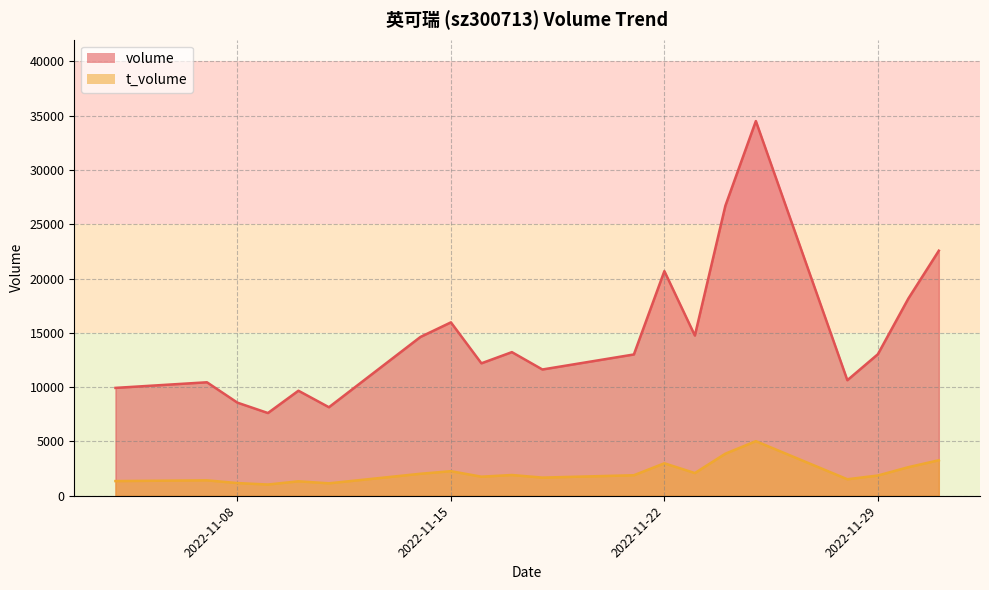

What is the sum of the t_volume values at 2022-11-14 and 2022-11-23?

4113